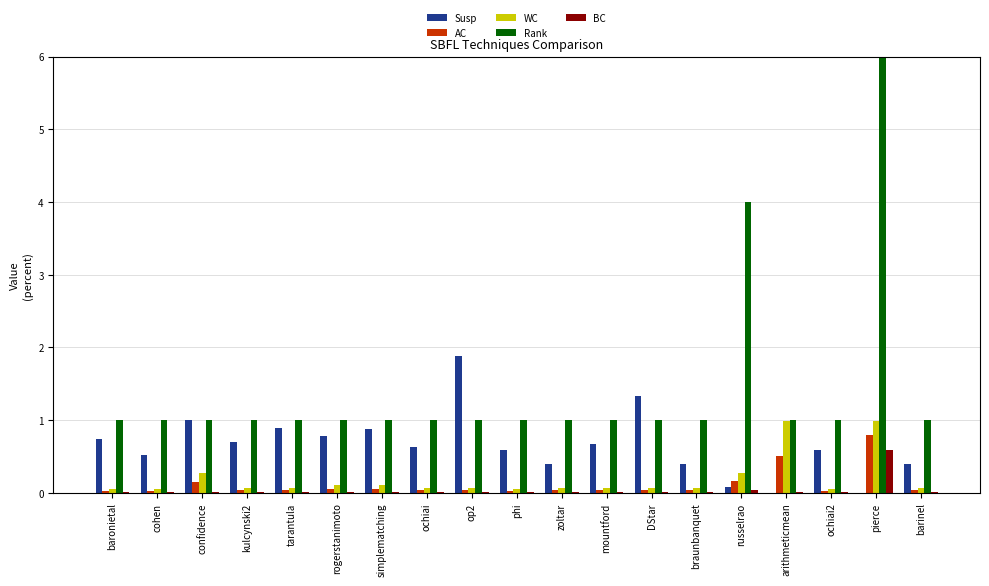

Is the value of Rank at barinel greater than the value of BC at russelrao?

Yes